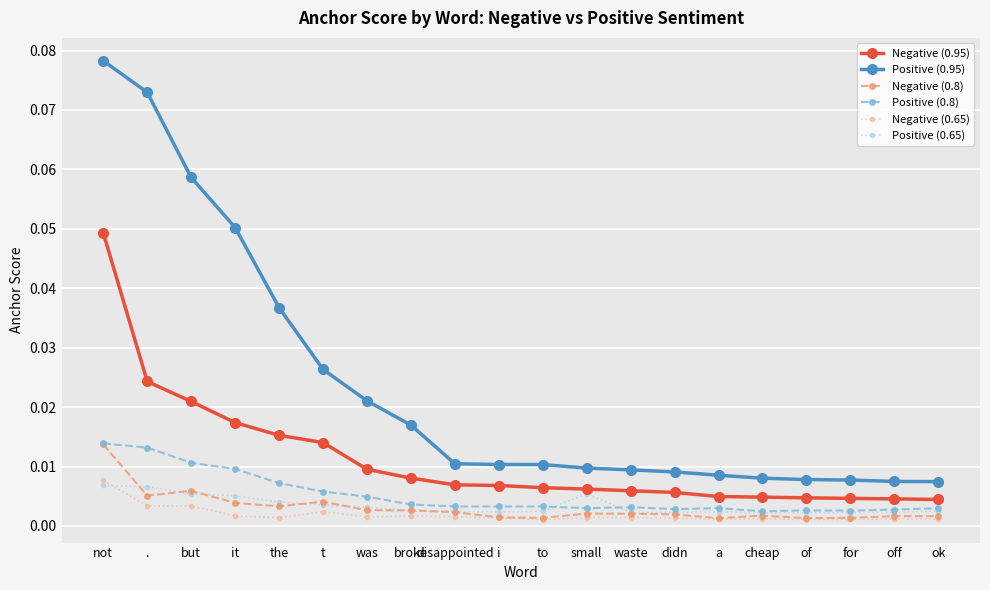

At how many categories does at least one series exceed 0?

20